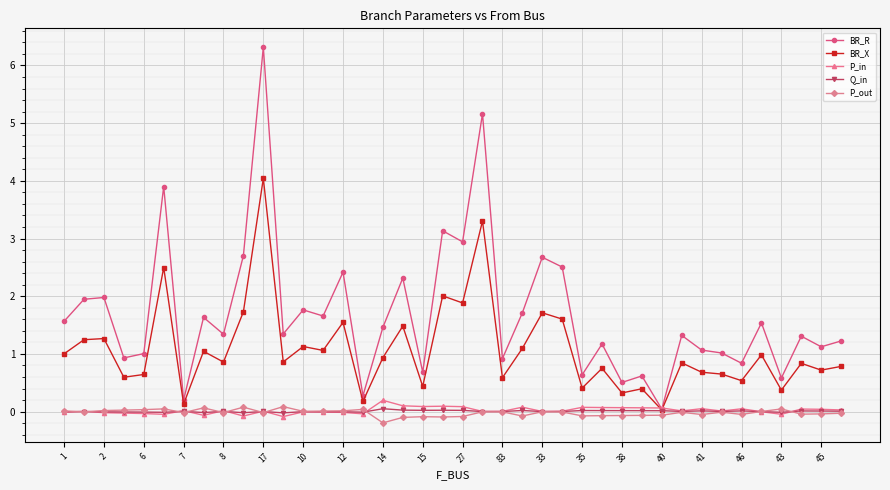

Which series ends up on top after the final intersection of BR_X and P_in?

BR_X